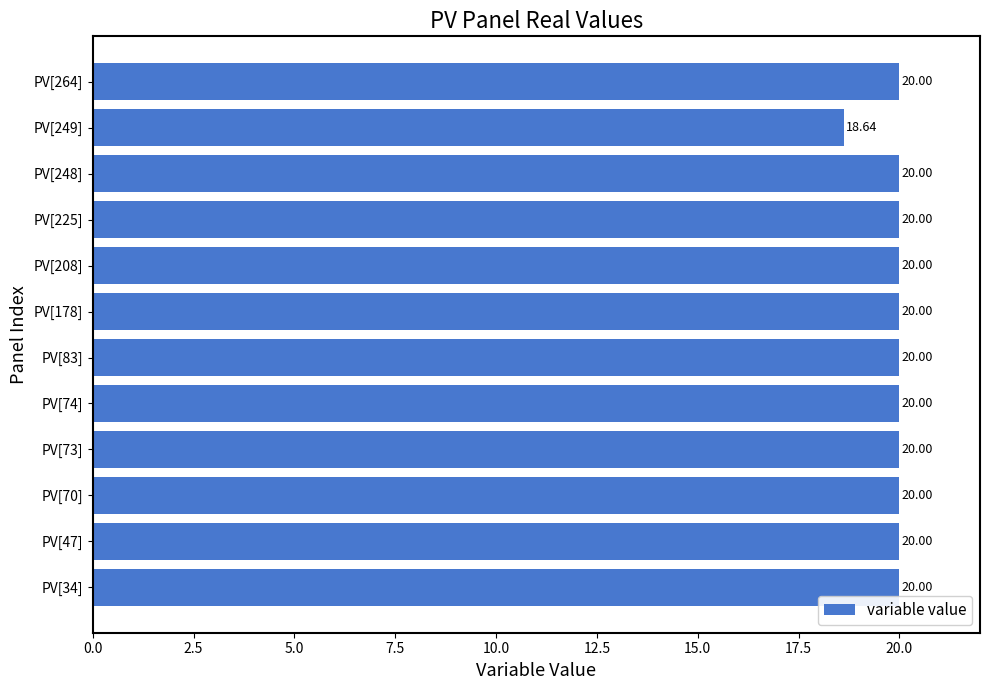

What is the difference between the maximum and minimum values?

1.4